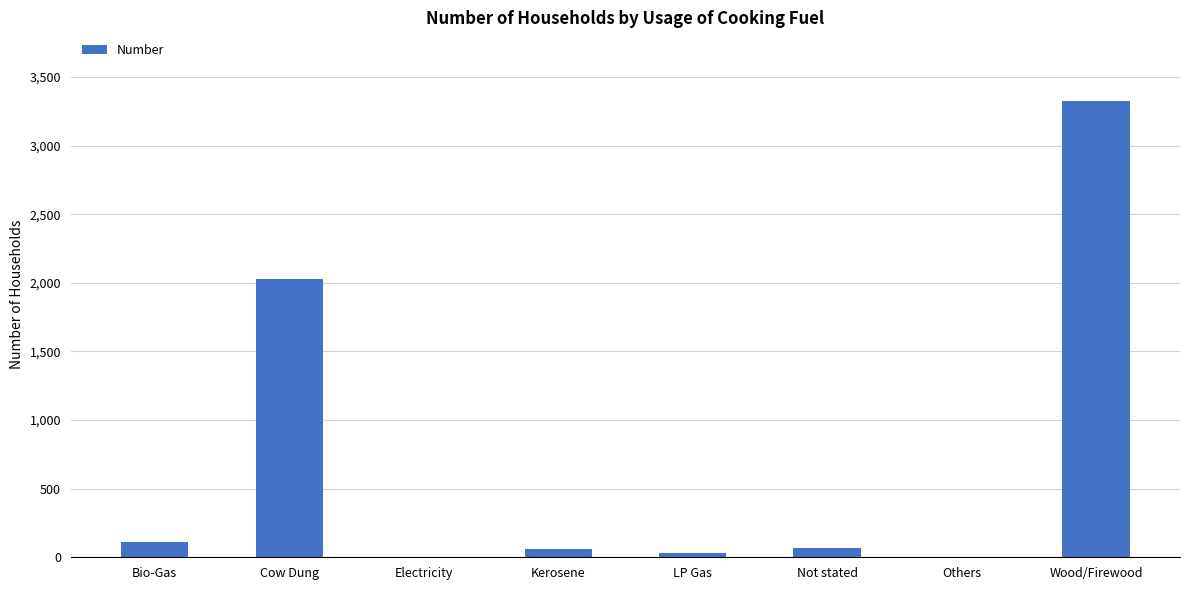

Between Others and Wood/Firewood, which is larger?

Wood/Firewood